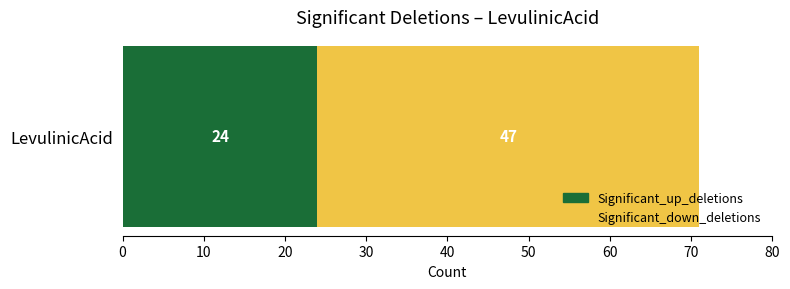

What is the lowest value of the Significant_up_deletions series?

24